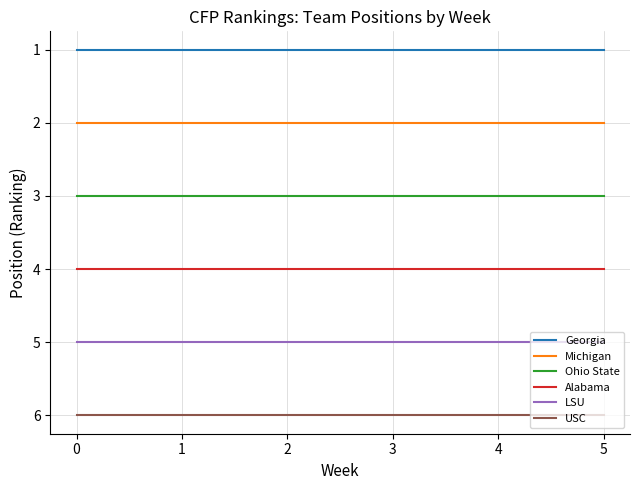

At how many categories does at least one series exceed 5?

6